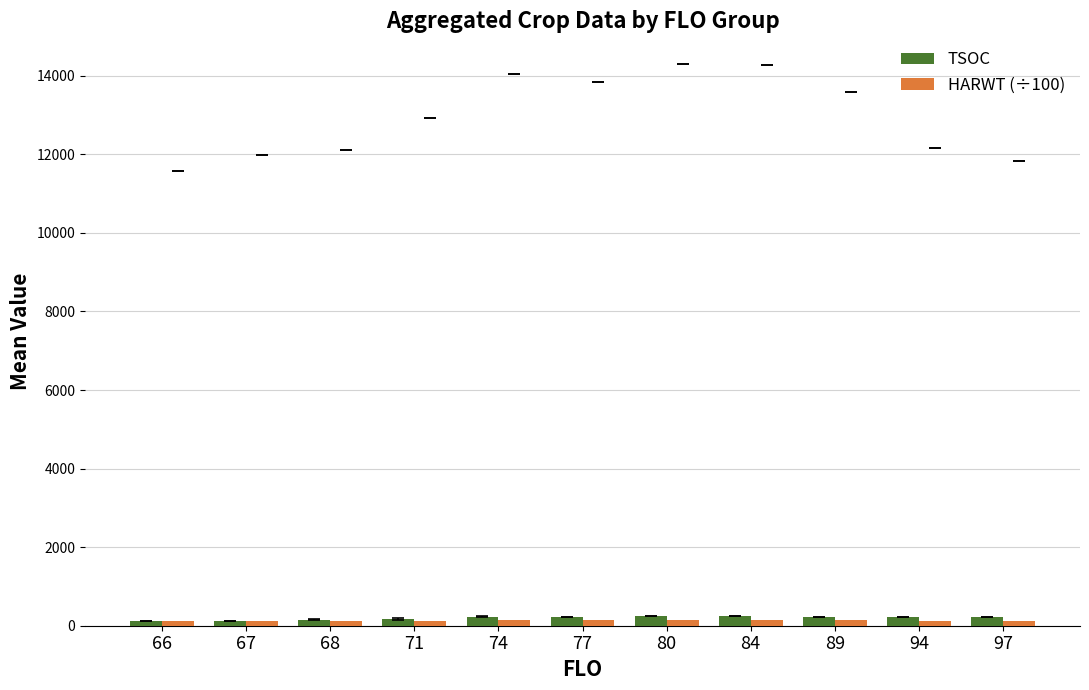

What is the sum of all TSOC values?

2202.0